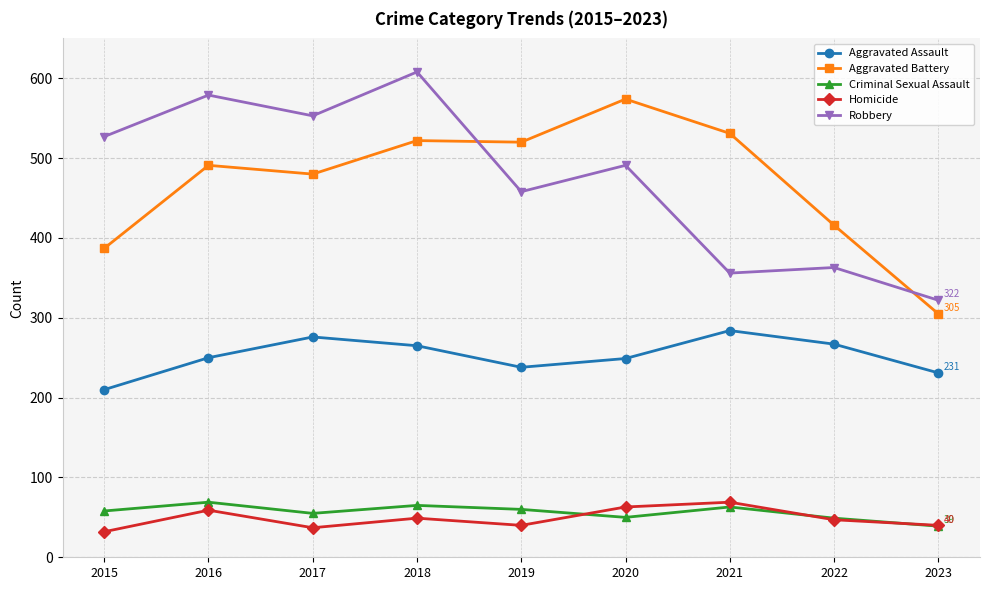

True or false: Aggravated Battery has a value of 491 at 2016.

True